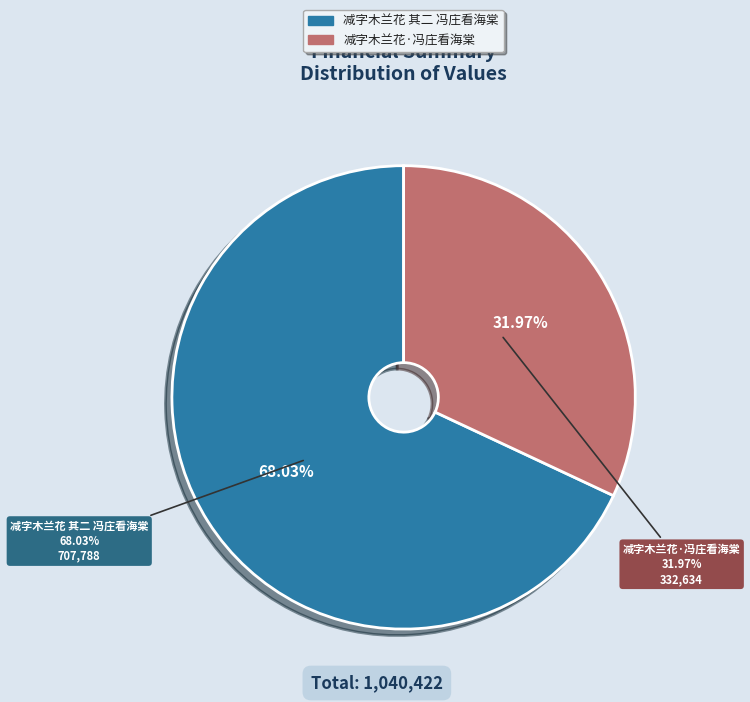

What is the total percentage of 减字木兰花·冯庄看海棠 and 减字木兰花 其二 冯庄看海棠?

100.0%